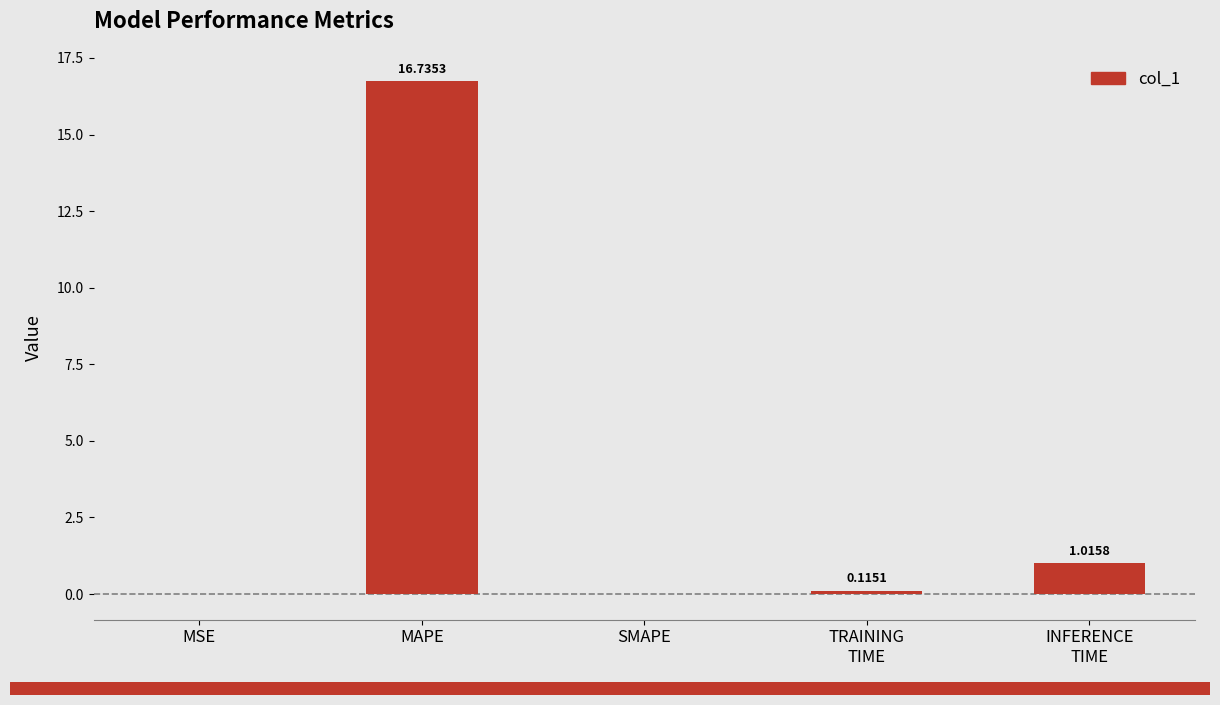

At which category does the chart reach its peak across all series?

MAPE